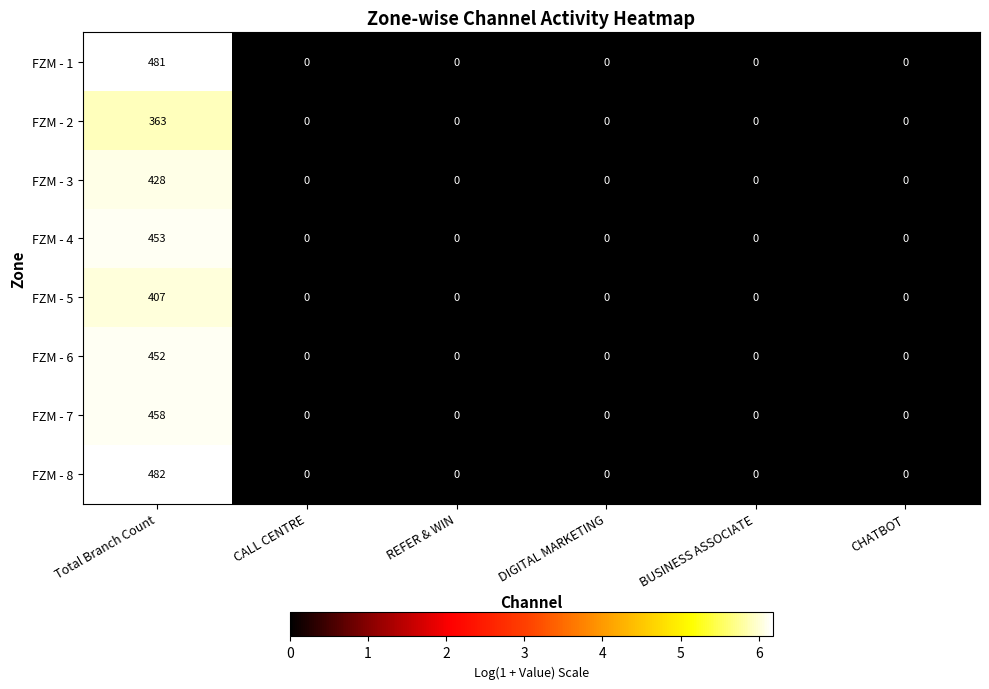

What is the sum of all FZM - 3 values?

428